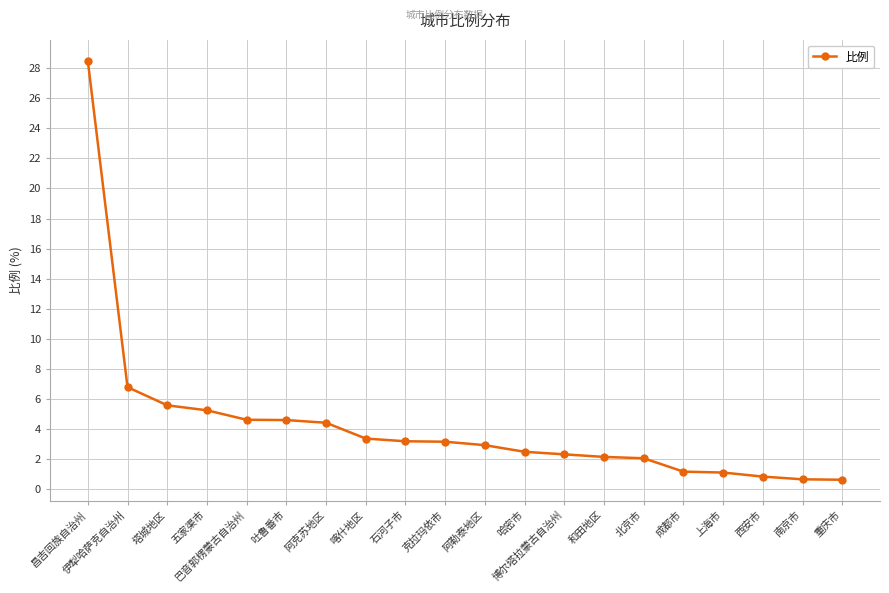

True or false: the data shows 4.6 at 巴音郭楞蒙古自治州.

True